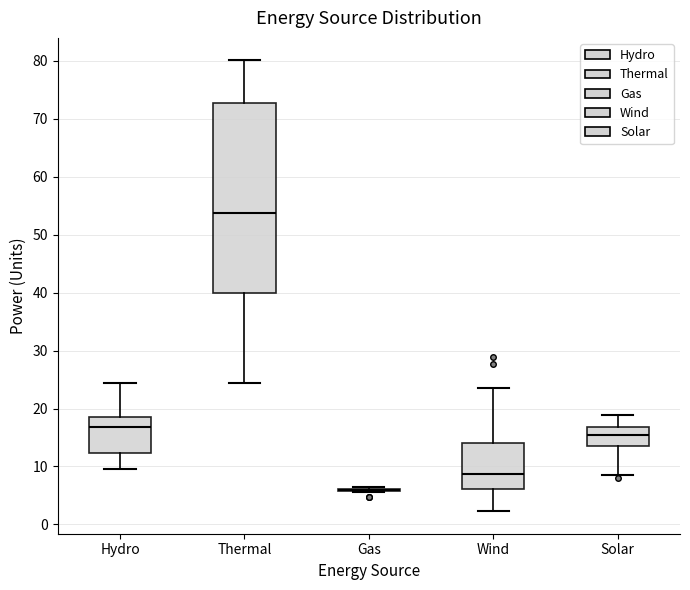

Which box is the tallest, from its lower edge to its upper edge?

Thermal